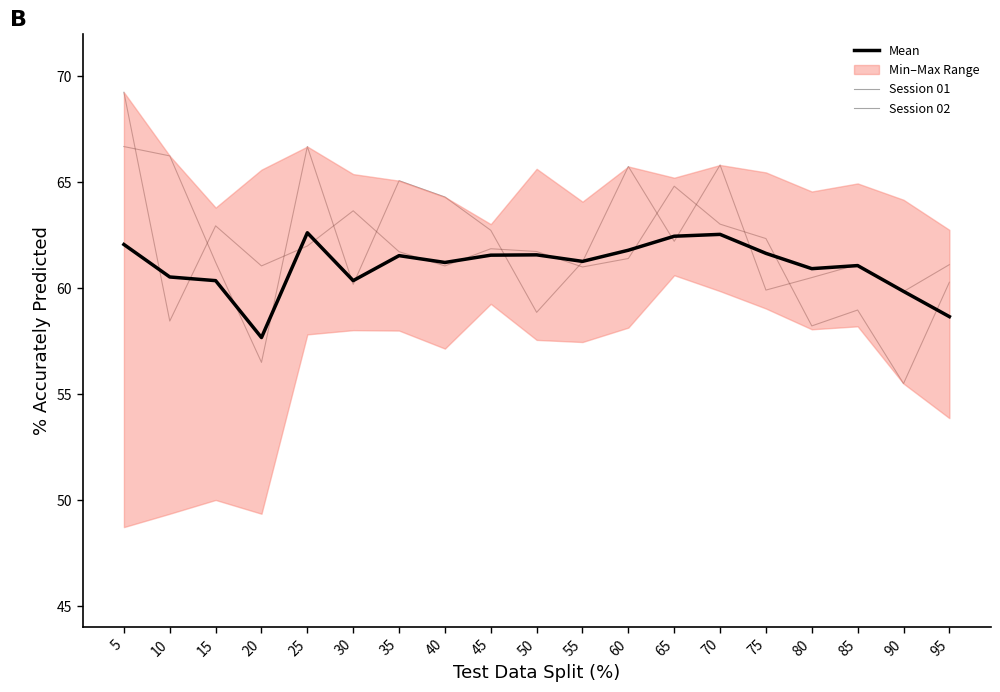

The value of Session 02 at 10 is 87.9. True or false?

False